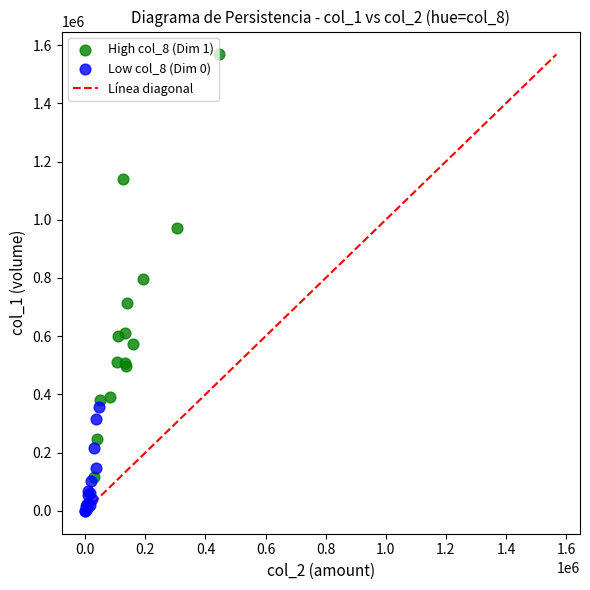

Which series reaches the minimum Y coordinate?

Low col_8 (Dim 0)